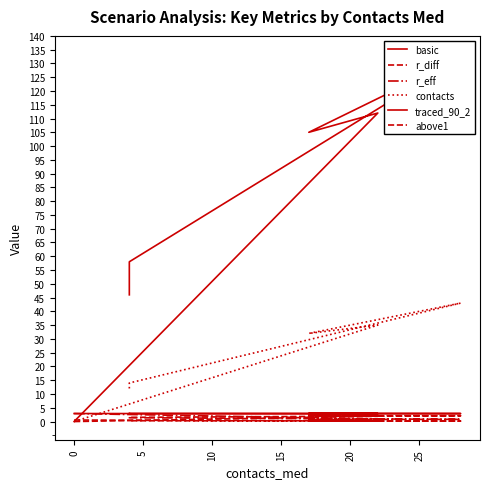

Reading left to right, list all the values displayed in this chart.

basic: 2.9	2.9	2.9	2.9	2.9	2.9
r_diff: 0.0	1.9	2.2	2.1	1.5	1.8
r_eff: 2.9	1.0	0.8	0.8	1.4	1.2
contacts: 0.0	35.0	32.0	43.0	14.0	12.0
traced_90_2: 0.0	112.0	105.0	132.0	58.0	46.0
above1: 0.6	0.2	0.2	0.2	0.3	0.3